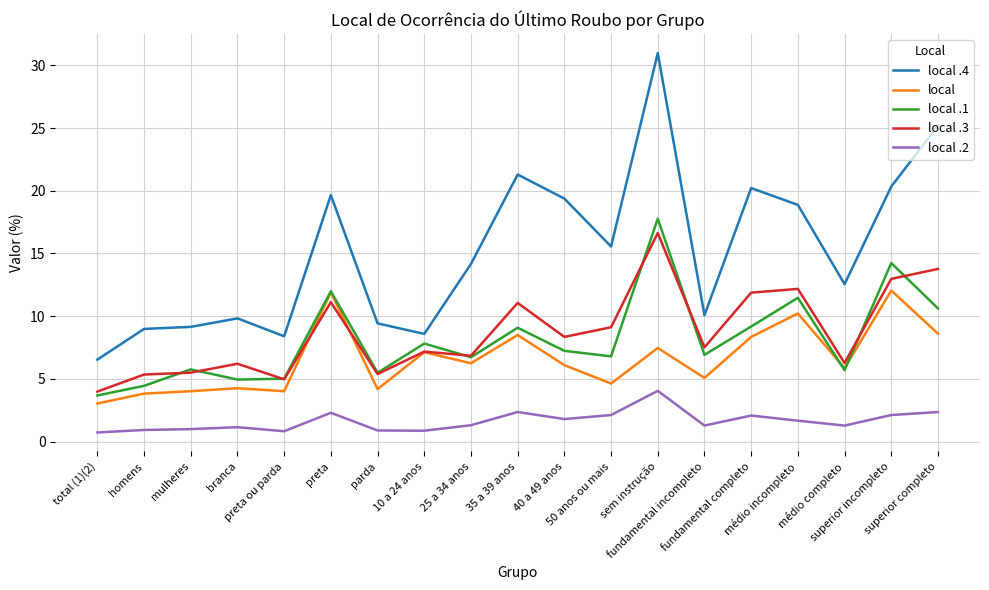

What is the approximate value of local at 40 a 49 anos?

6.1